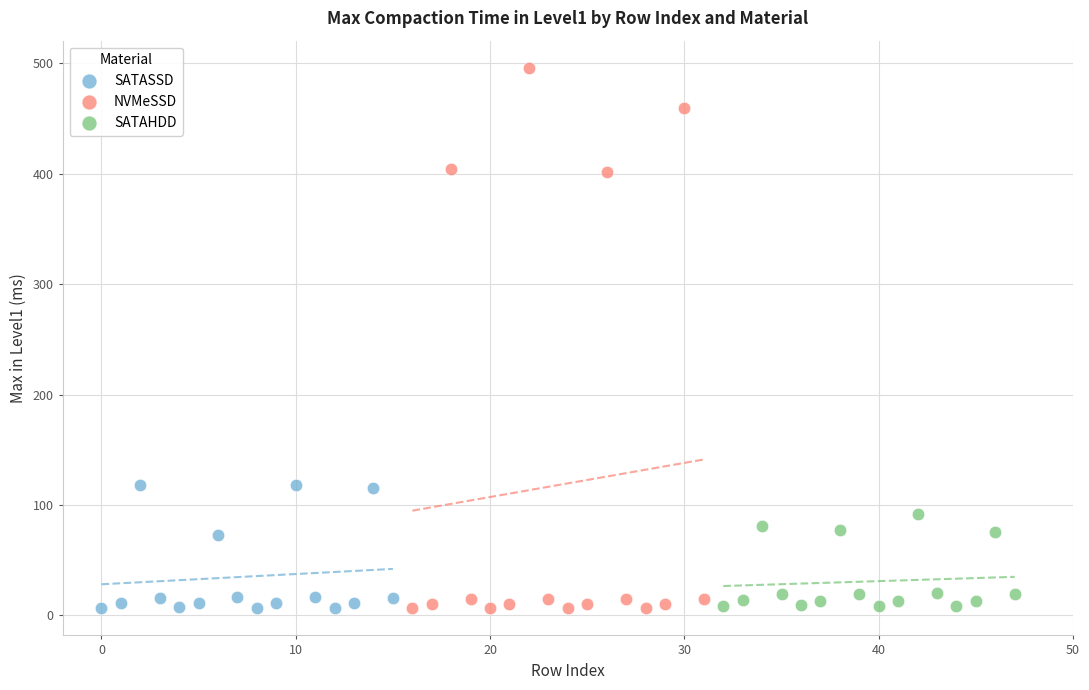

What are all the series names shown in the legend?

SATASSD, NVMeSSD, SATAHDD